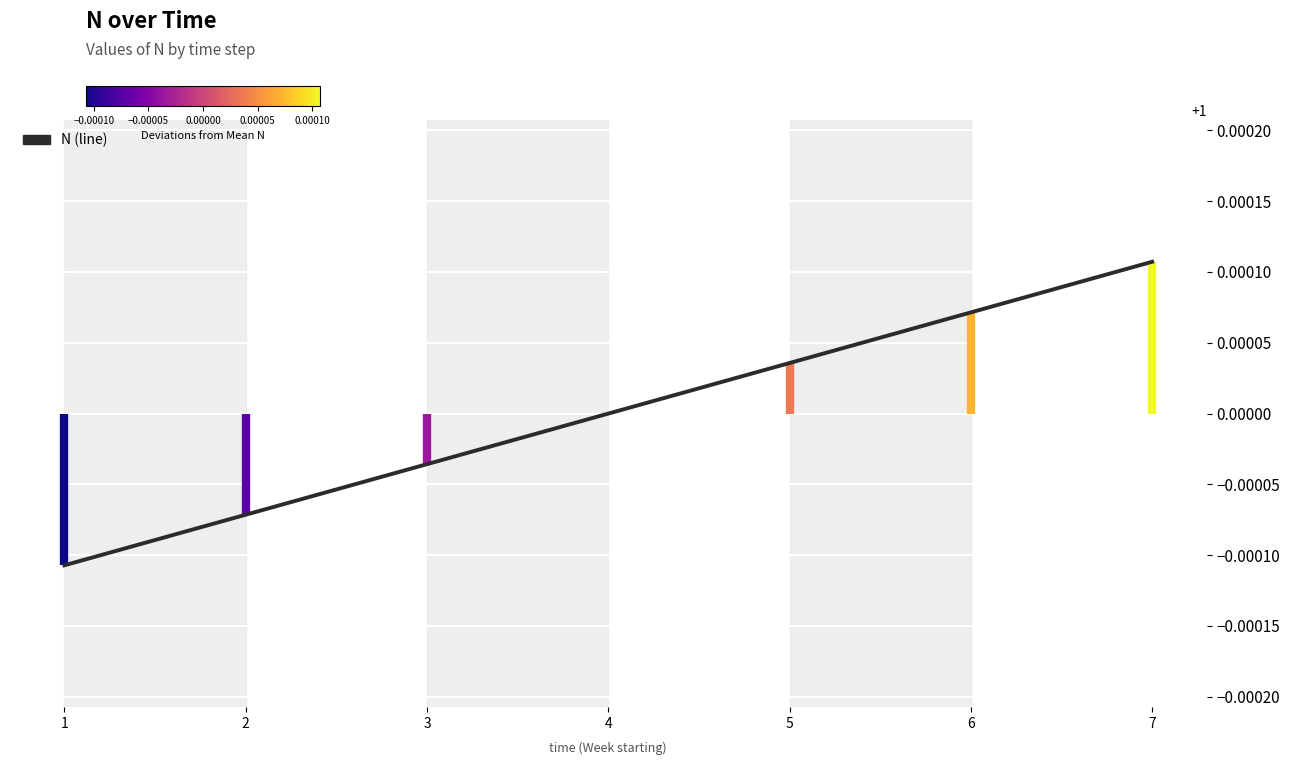

True or false: there are more than 1 points higher than both neighbors.

False